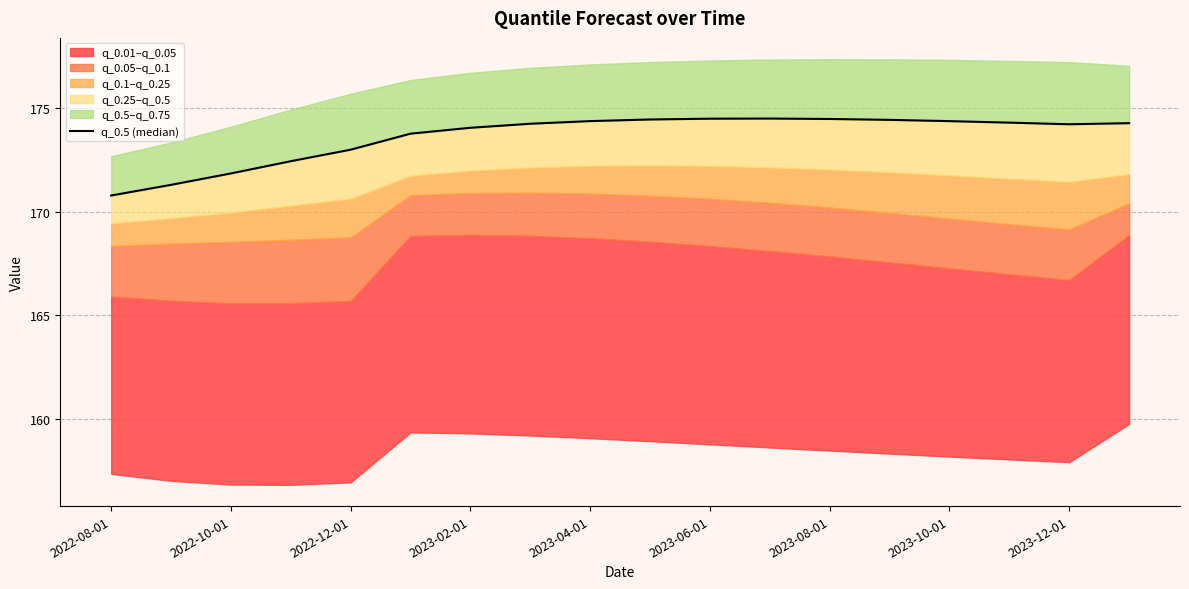

How many points are lower than both their immediate neighbors (excluding endpoints)?

1